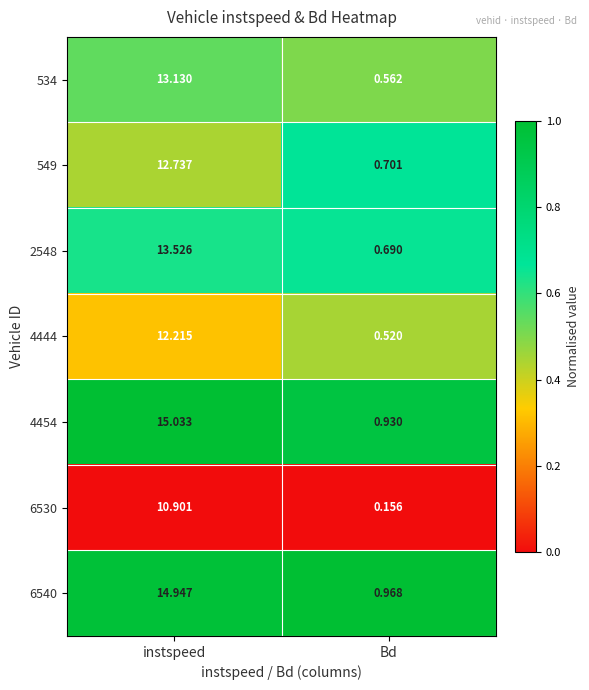

At which label does 6530 first exceed 10?

instspeed